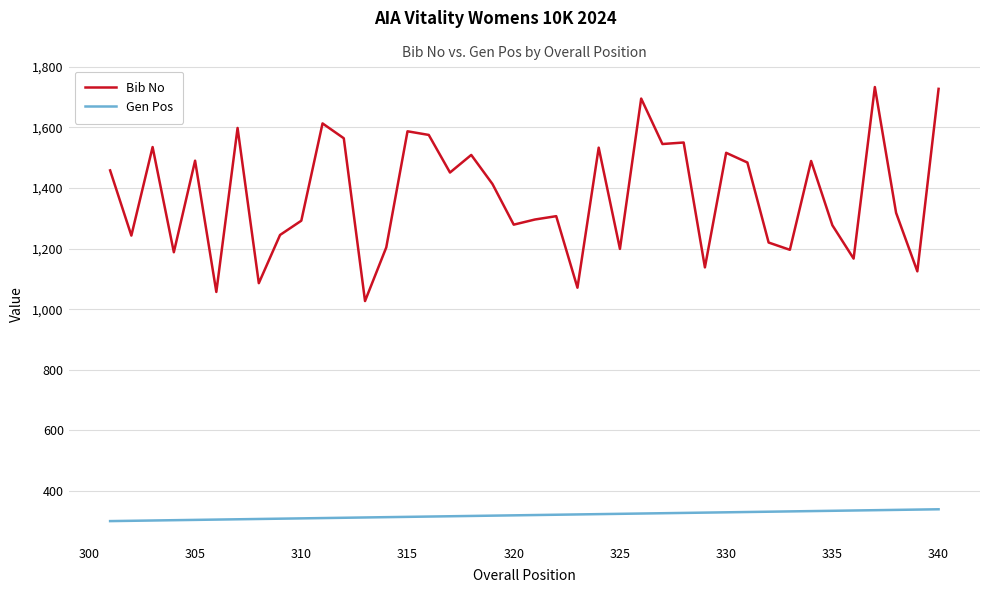

True or false: Bib No and Gen Pos intersect in this chart.

False